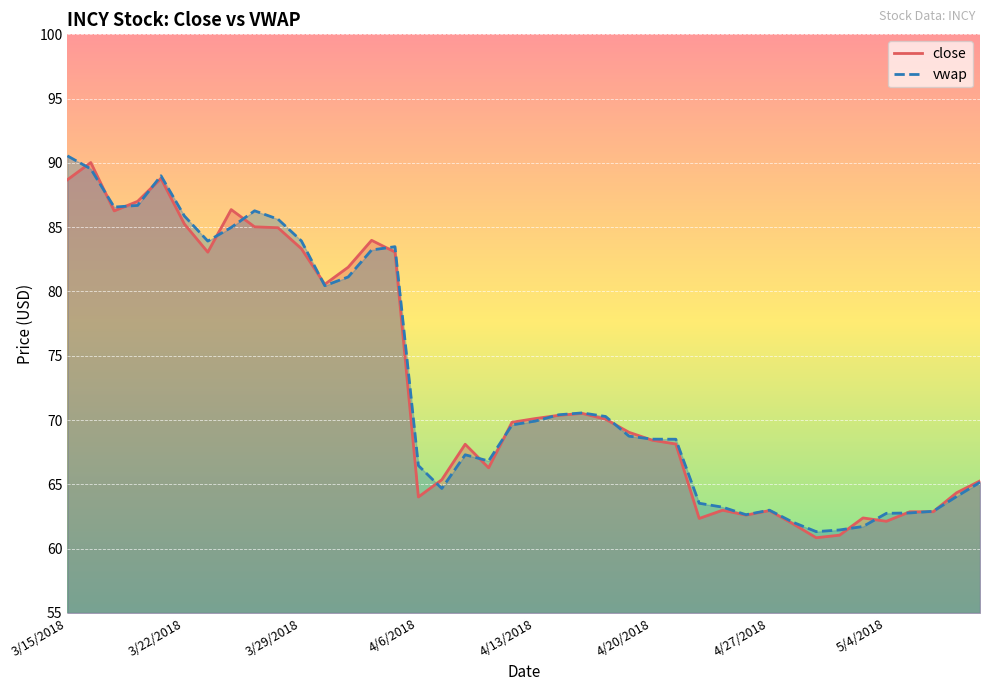

What is the minimum value shown in the chart?

60.9